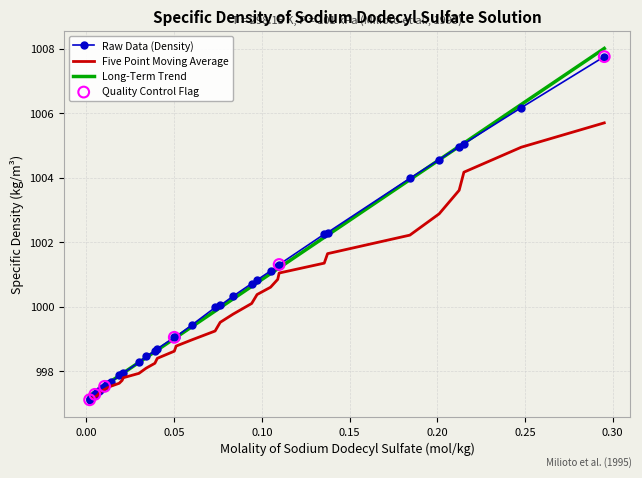

What is the maximum value for Raw Data (Density)?

1007.8